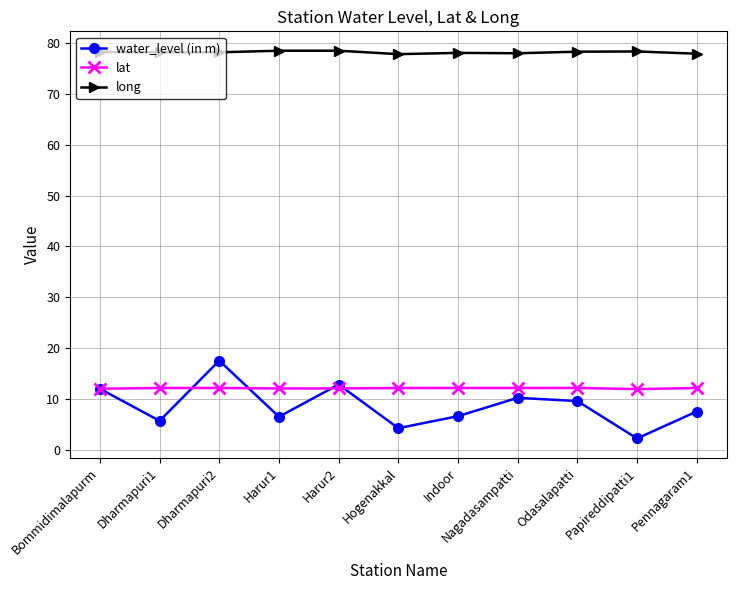

What is the label of the 1st point from the right?

Pennagaram1